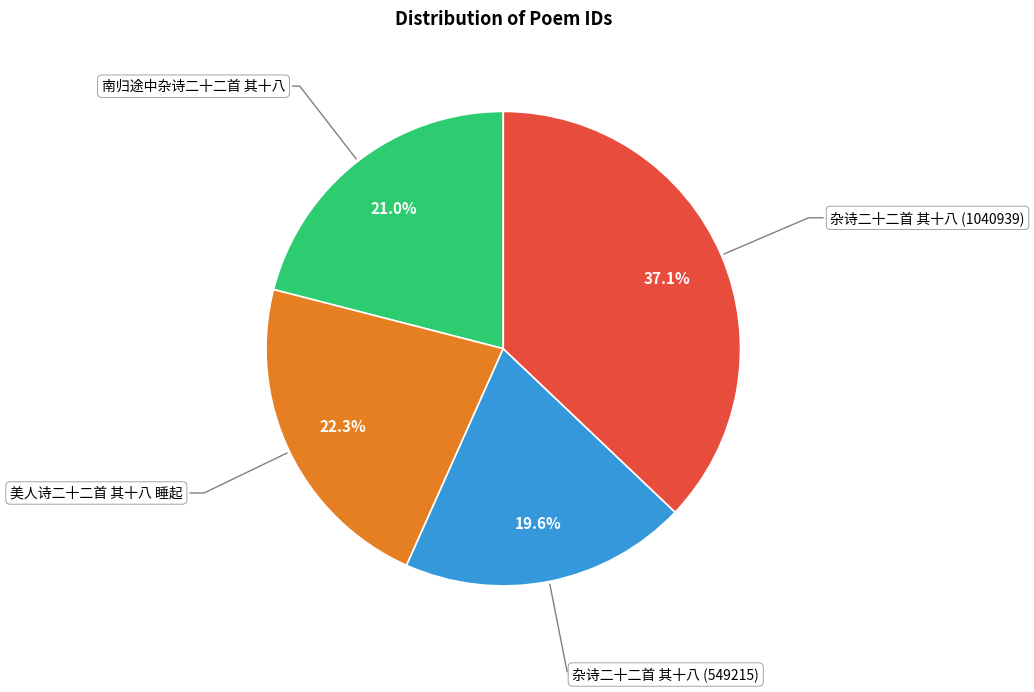

Does any single category account for the majority?

No